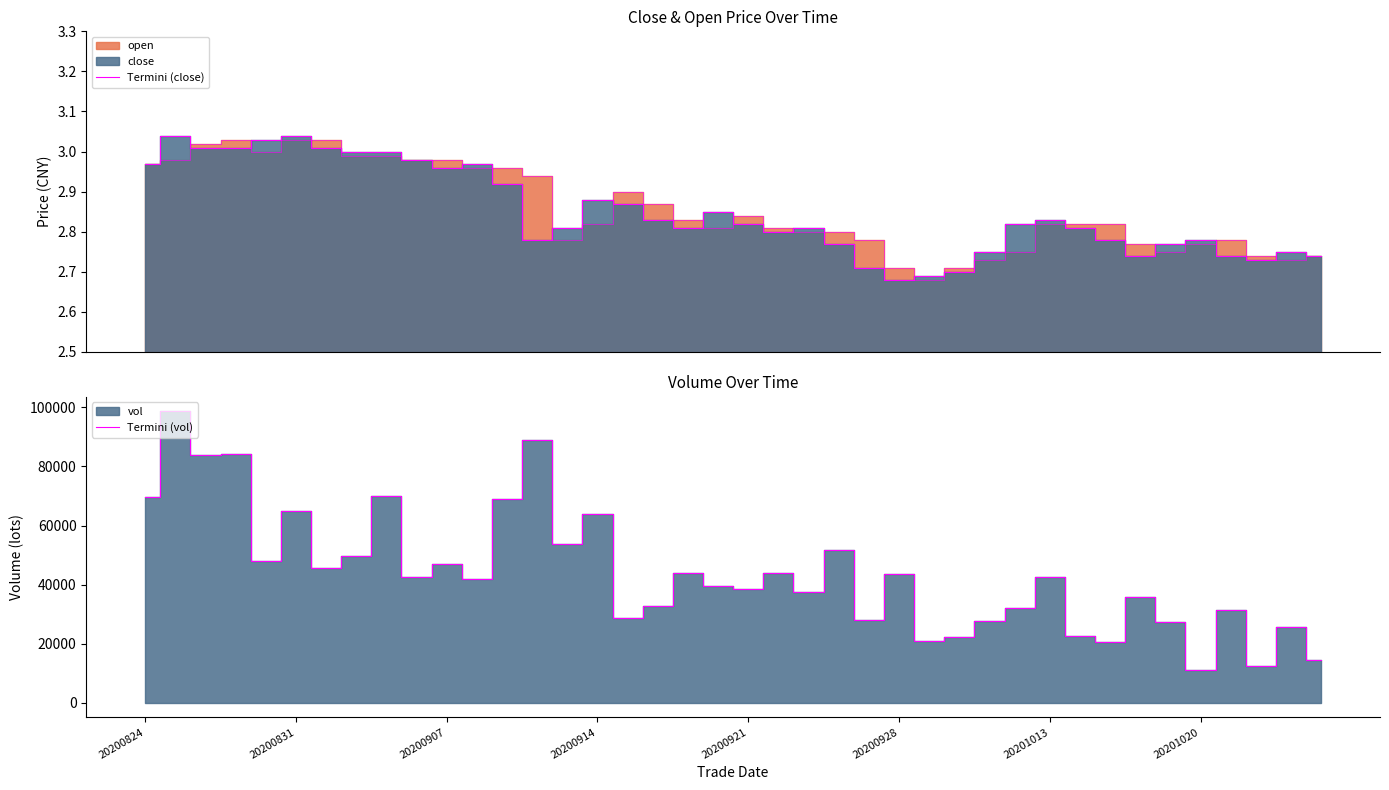

What position from the right is 20200921?

20